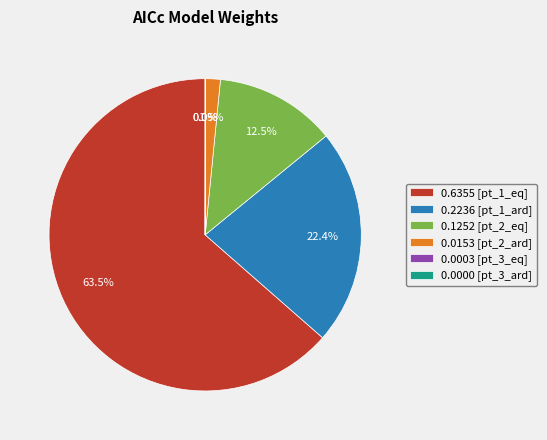

Which has a higher value, 0.2236 [pt_1_ard] or 0.1252 [pt_2_eq]?

0.2236 [pt_1_ard]